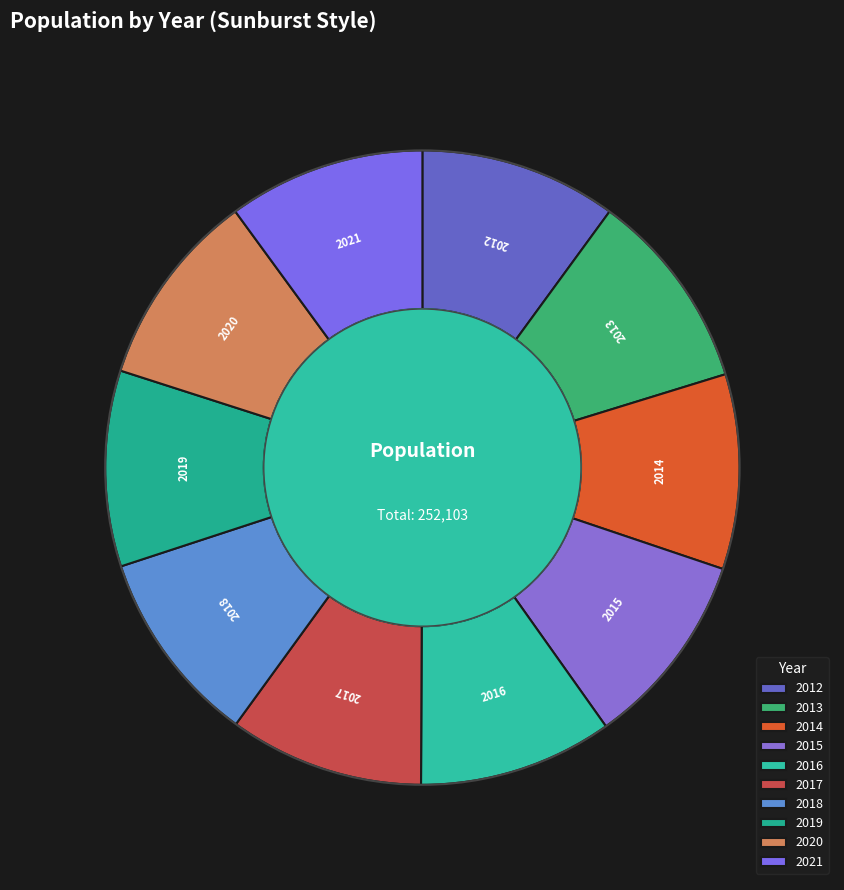

The 2014 slice represents 10% of the pie. True or false?

True